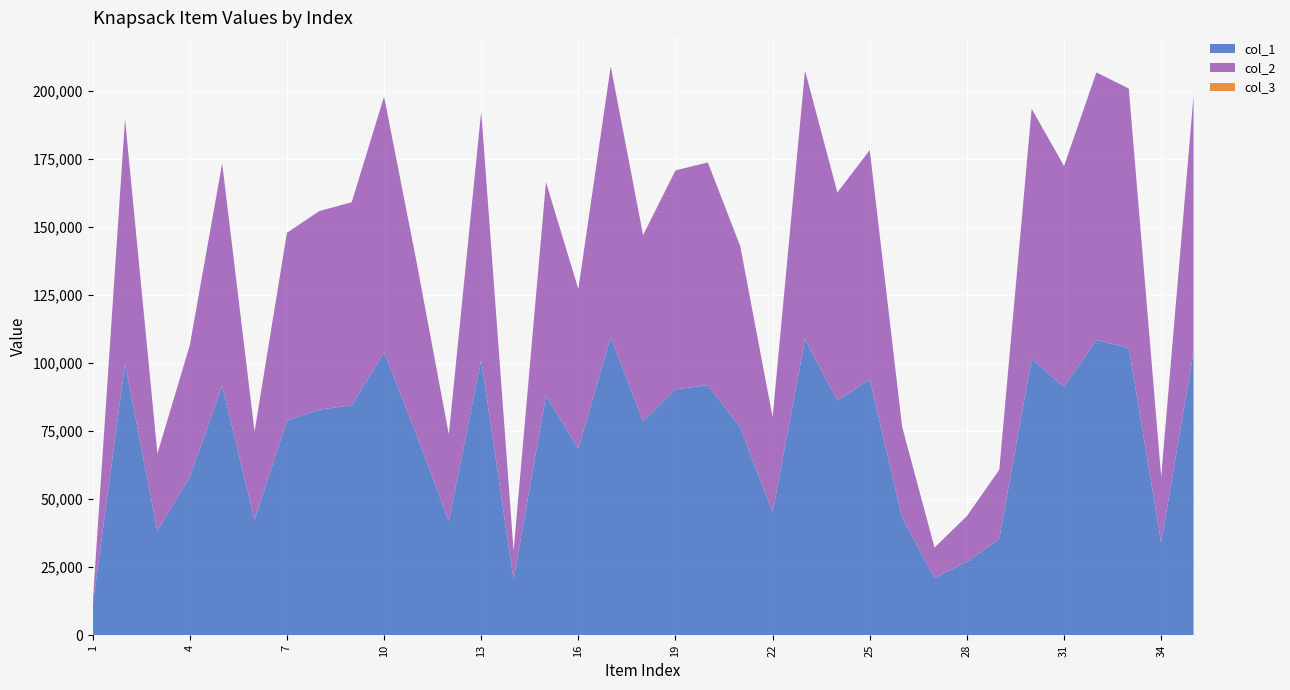

Reading right to left, list all the values displayed in this chart.

col_1: 35=104178	34=34056	33=105516	32=108471	31=91207	30=101665	29=35463	28=26912	27=21075	26=43224	25=94075	24=86231	23=108778	22=45155	21=76411	20=91915	19=90339	18=78505	17=109566	16=68563	15=88164	14=20368	13=101218	12=41927	11=73757	10=103894	9=84472	8=82906	7=78825	6=42402	5=91694	4=58179	3=38322	2=99816	1=10703
col_2: 35=94060	34=24204	33=95343	32=98311	31=81189	30=91761	29=25328	28=16865	27=11116	26=33362	25=84154	24=76431	23=98679	22=34967	21=66535	20=81785	19=80455	18=68497	17=99452	16=58614	15=78288	14=10561	13=91236	12=31847	11=63609	10=94006	9=74607	8=72947	7=69022	6=32430	5=81656	4=48352	3=28404	2=89826	1=844
col_3: 35=1	34=1	33=1	32=1	31=1	30=1	29=1	28=1	27=1	26=1	25=1	24=1	23=1	22=1	21=1	20=1	19=1	18=1	17=1	16=1	15=1	14=1	13=1	12=1	11=1	10=1	9=1	8=1	7=1	6=1	5=1	4=1	3=1	2=1	1=1